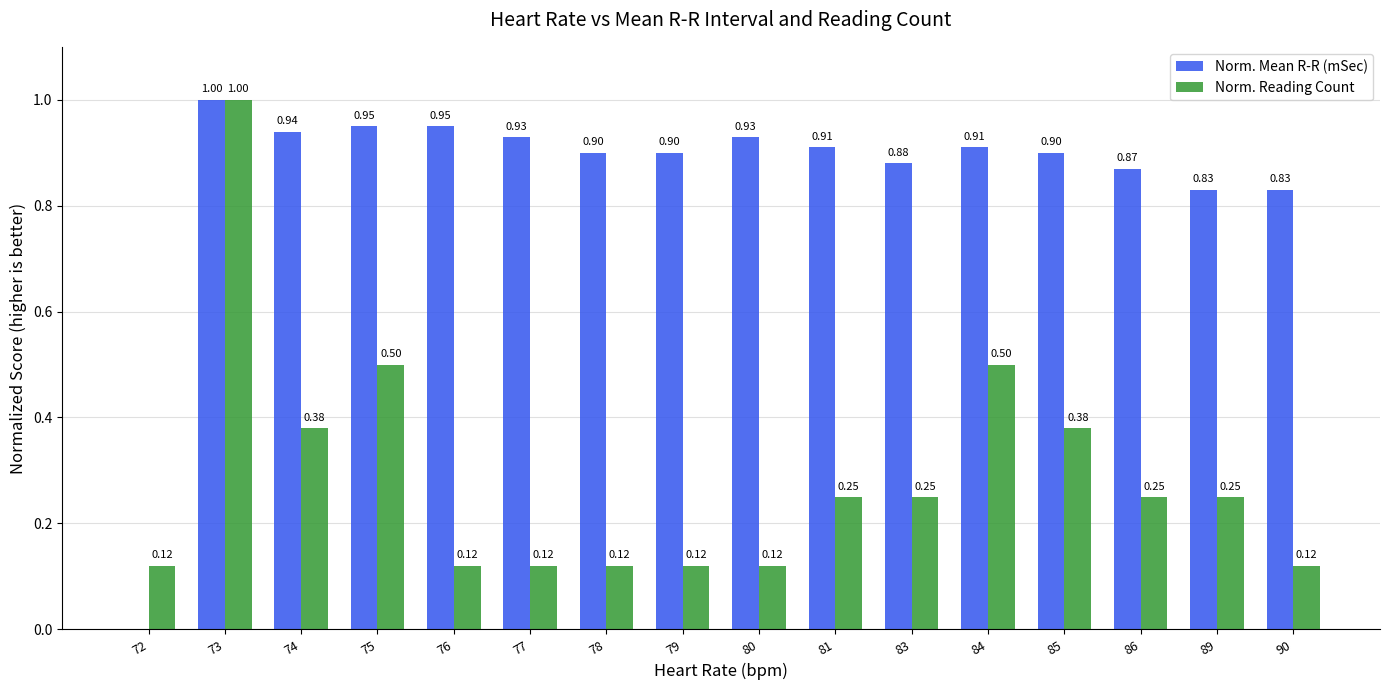

What is the total value across all series at 89?

1.1